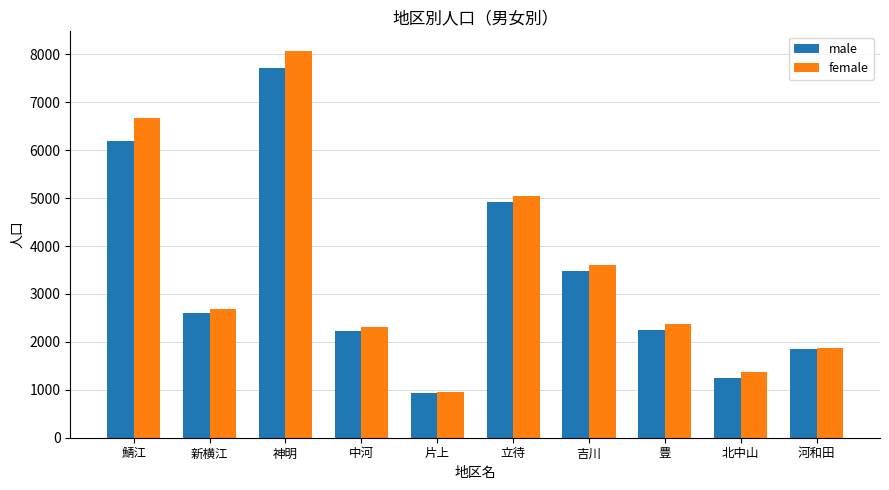

Where is female nearest to the value 4517?

立待